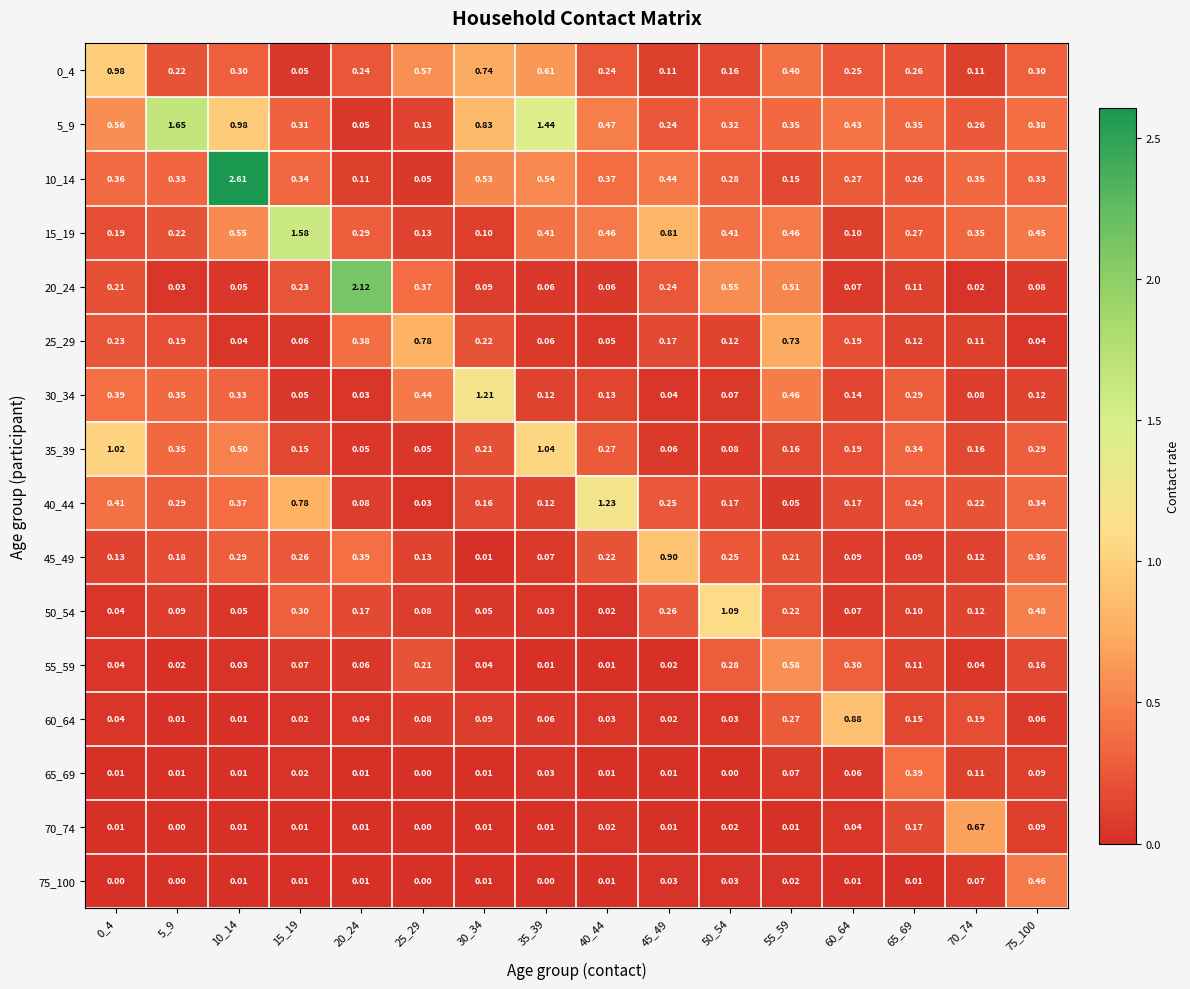

Which series has the widest spread of values?

10_14